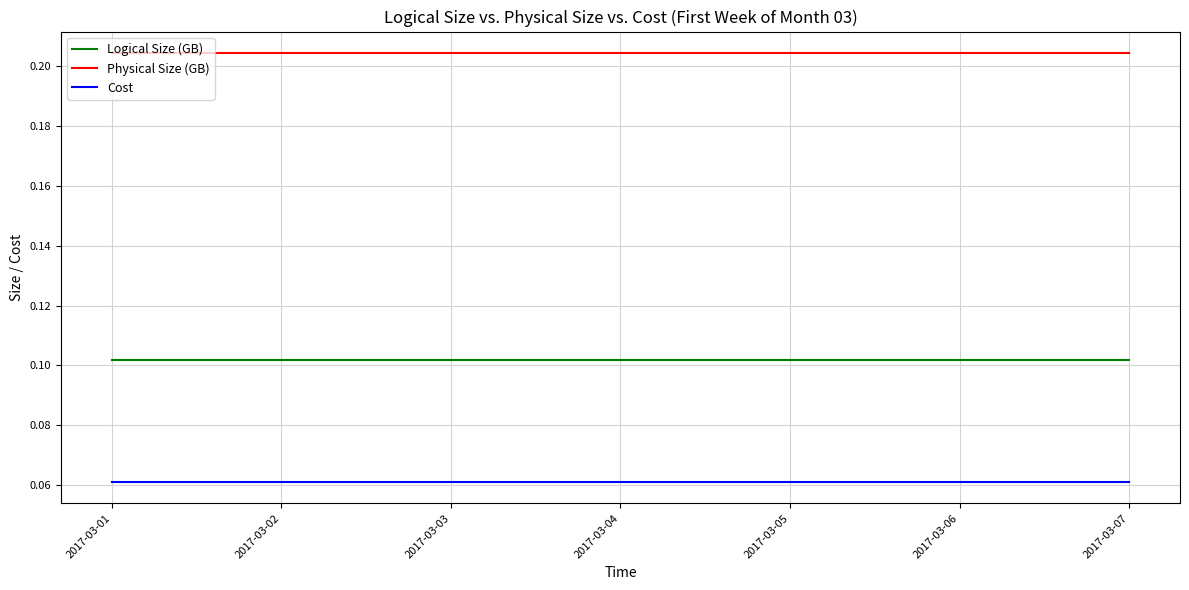

True or false: Logical Size (GB) and Physical Size (GB) intersect in this chart.

False